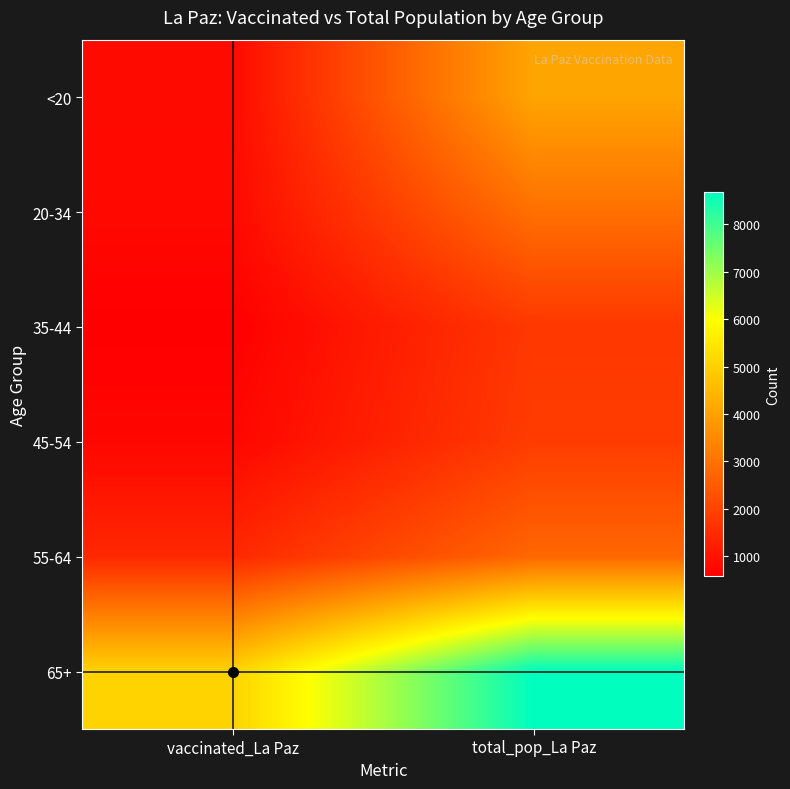

How many data points does each series have?

2